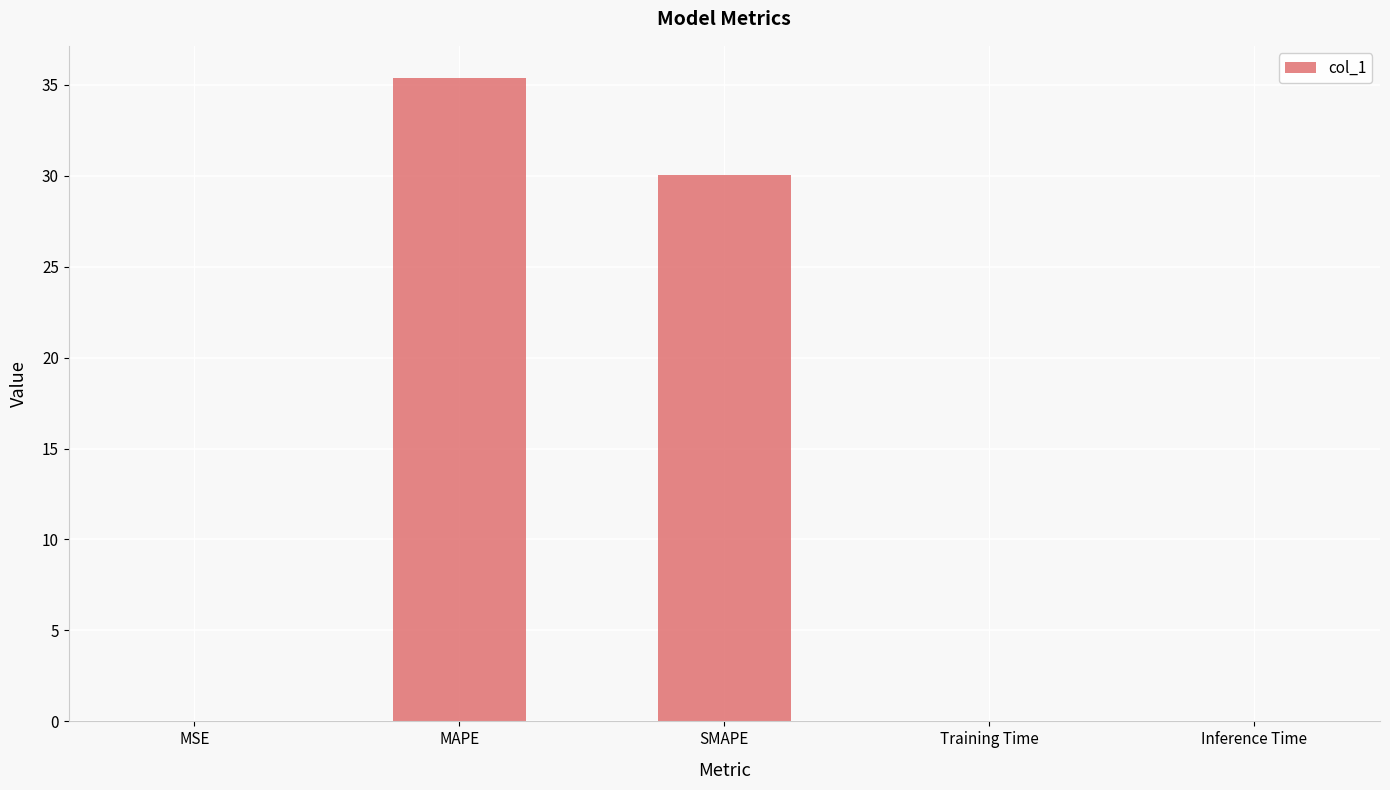

The value at Inference Time is 0.0. True or false?

True